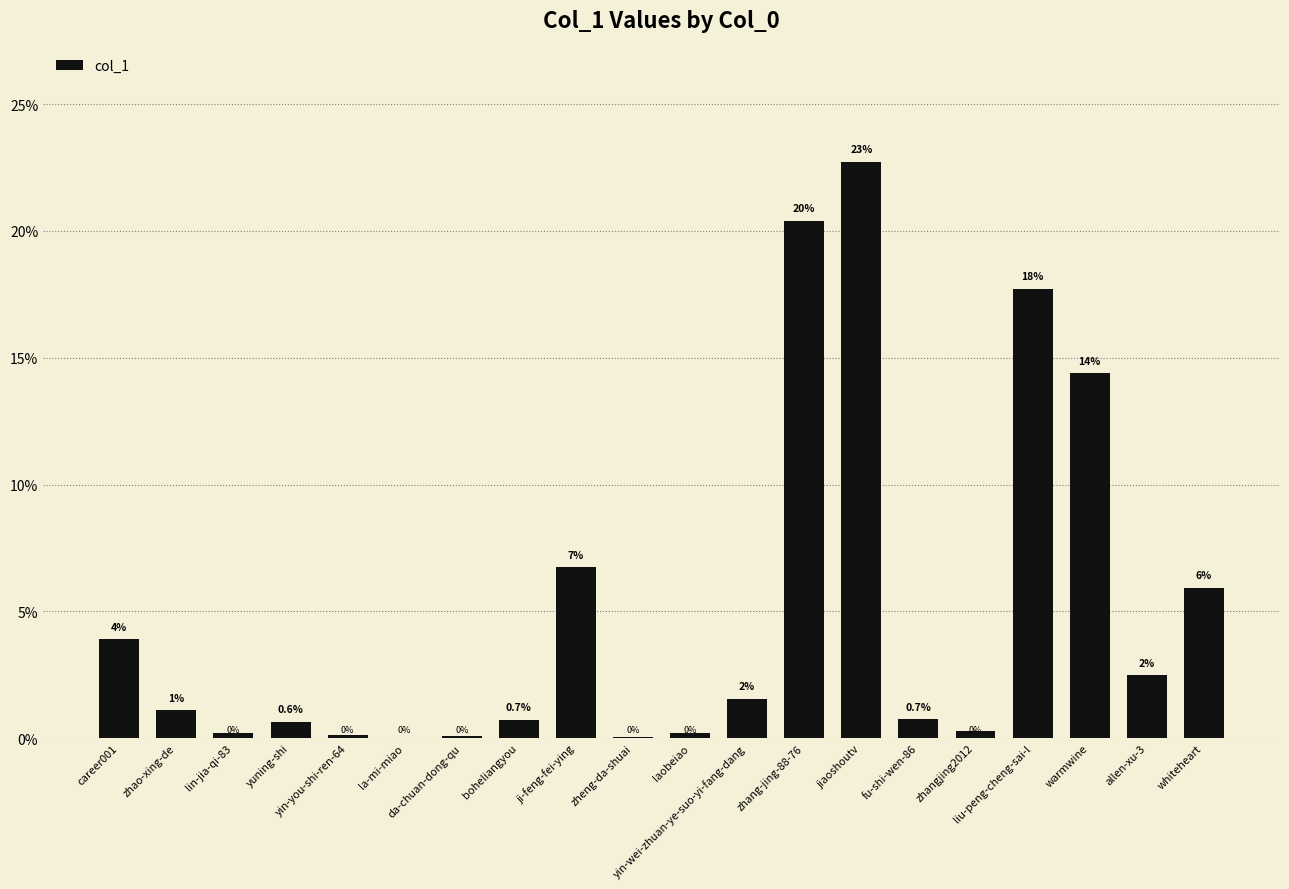

Between liu-peng-cheng-sai-l and jiaoshoutv, which is larger?

jiaoshoutv